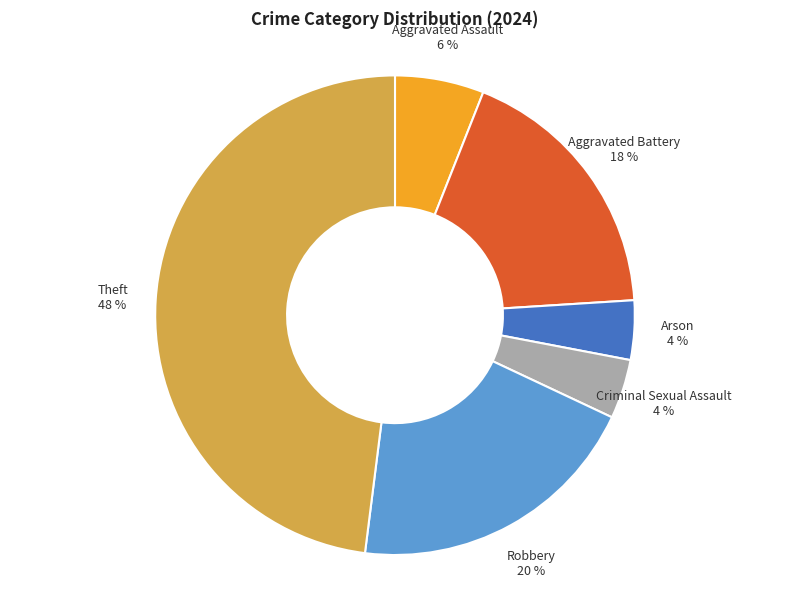

To the nearest percent, what is the average slice percentage?

17%